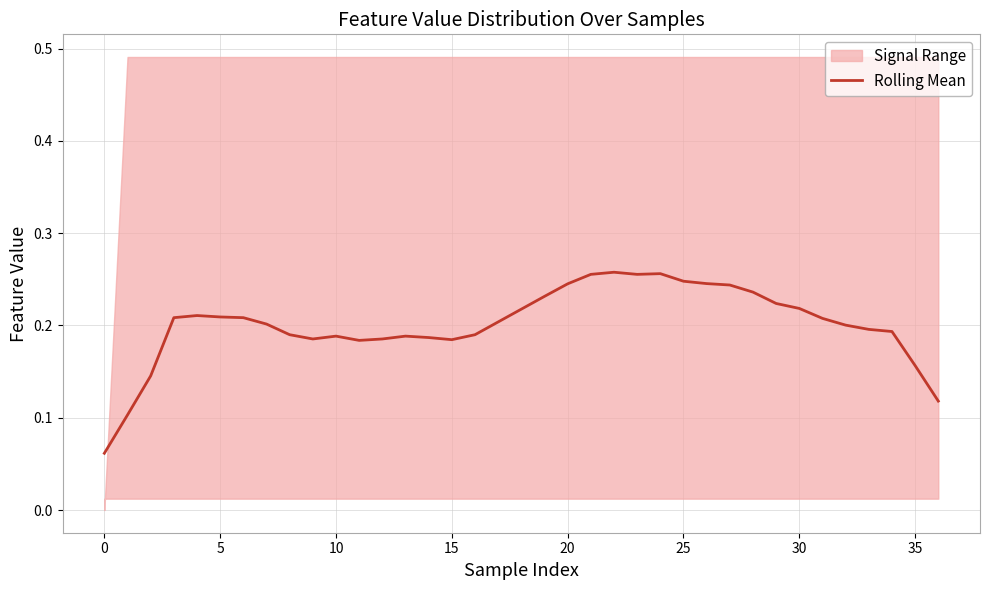

The chart shows a value of 0.3 at 40. True or false?

False